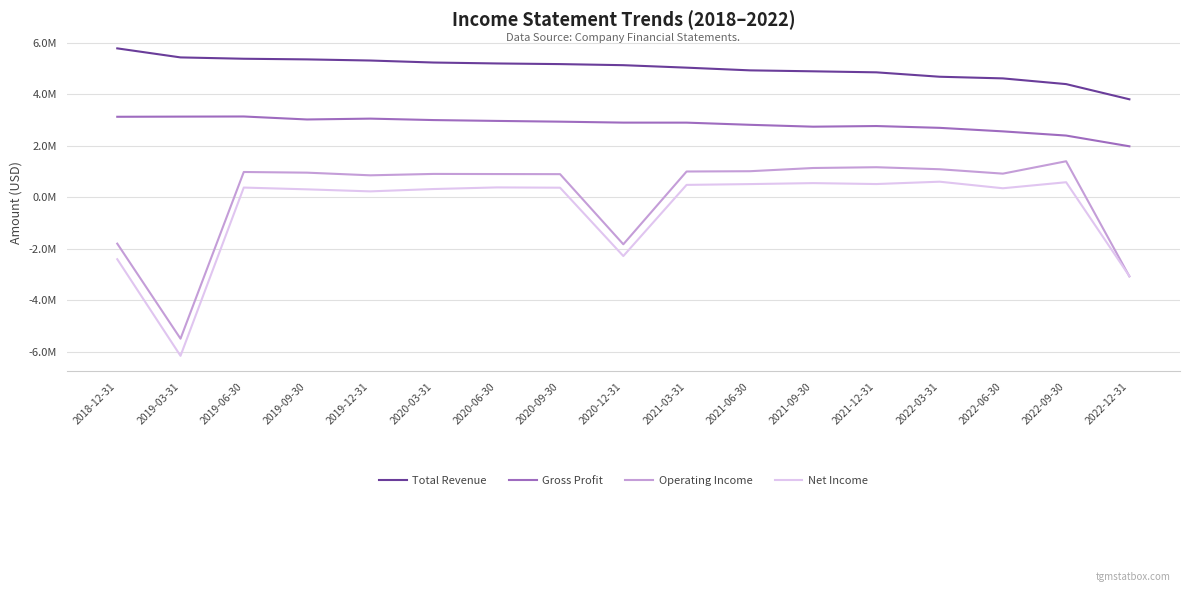

True or false: Net Income has more than 1 interior local peaks.

True